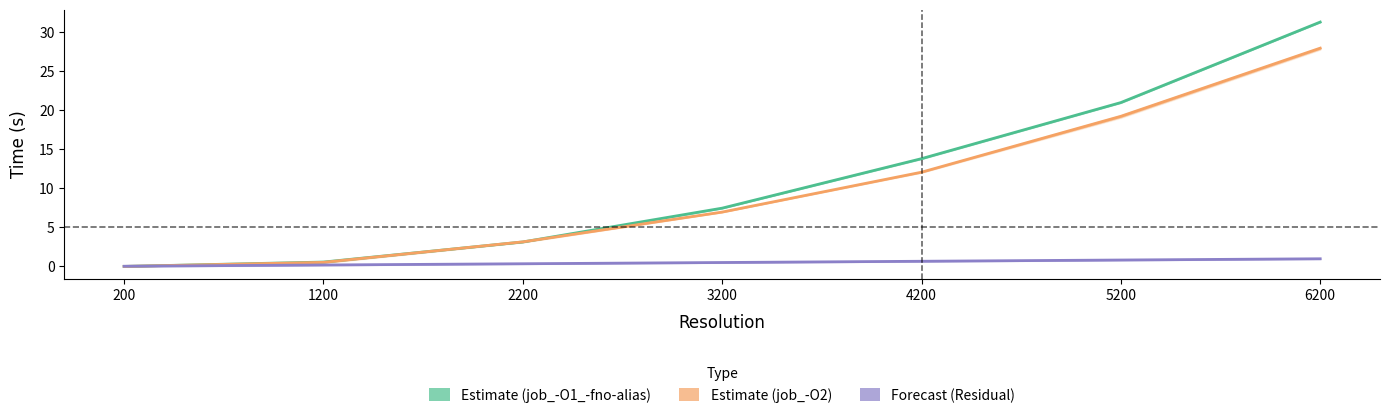

What is the difference between the maximum and minimum values in the job_-O2_time_r2 series?

28.0